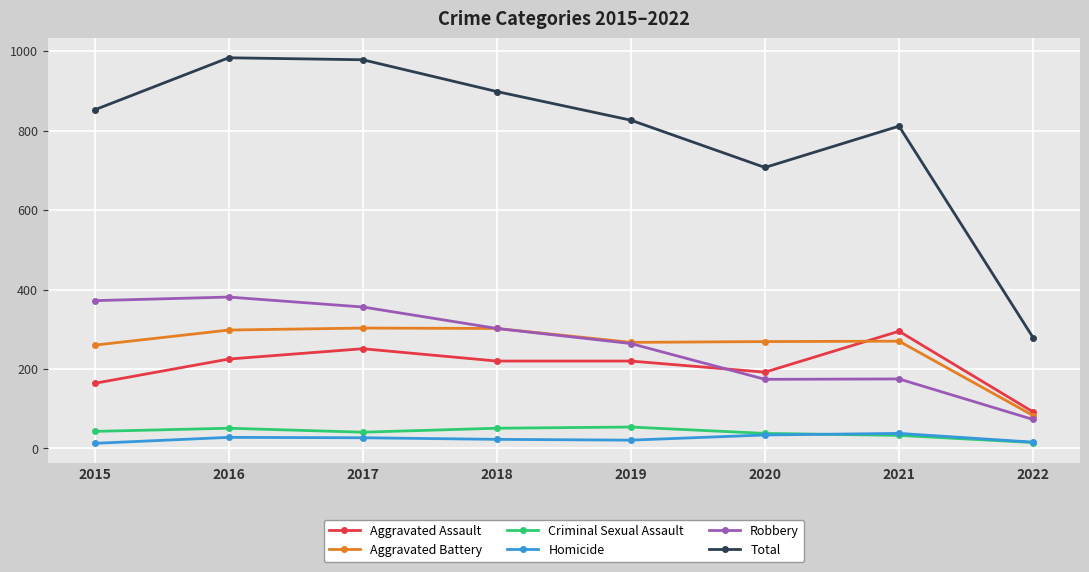

Read the Aggravated Assault value at 2021, to the nearest 10.

300